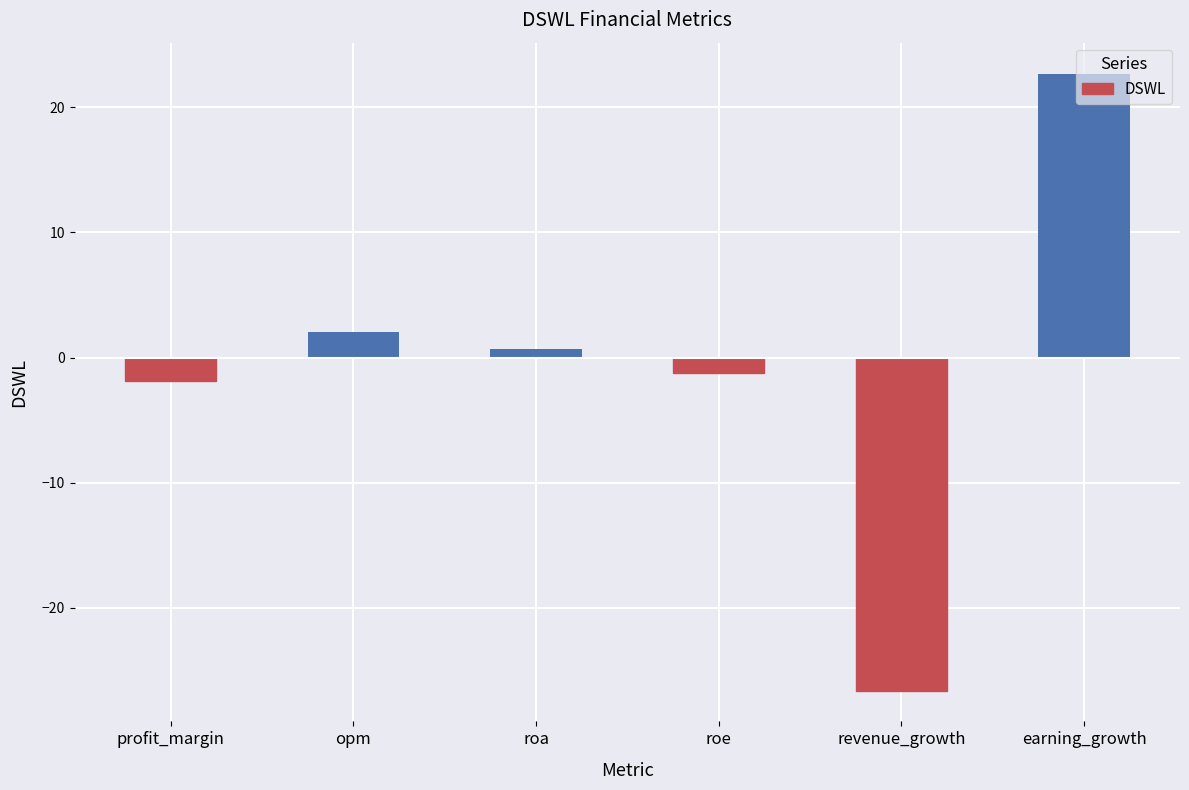

What is the change in value from profit_margin to revenue_growth?

-24.7